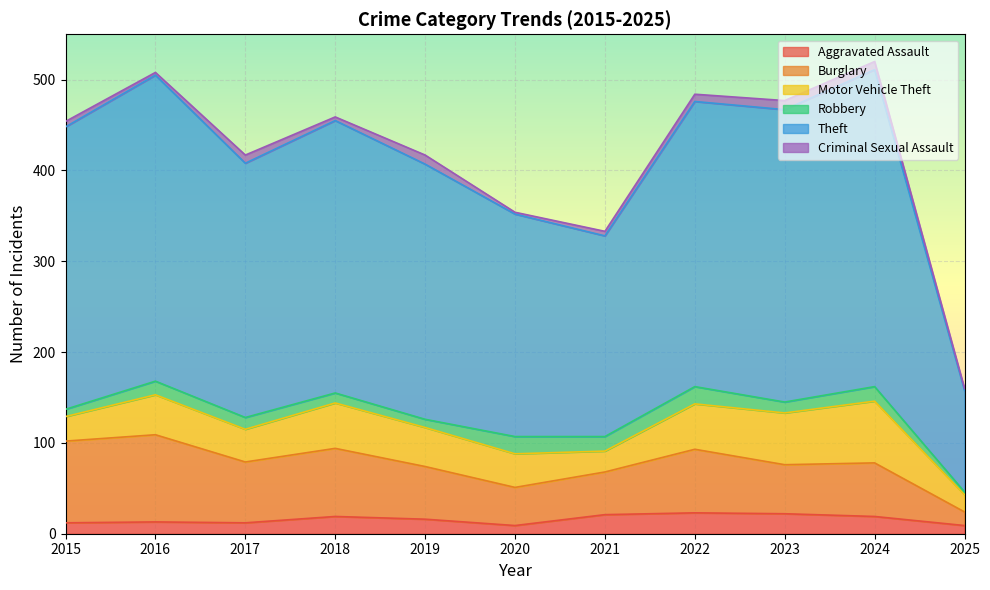

At 2025, list the series in order from smallest to largest.

Criminal Sexual Assault, Robbery, Aggravated Assault, Burglary, Motor Vehicle Theft, Theft